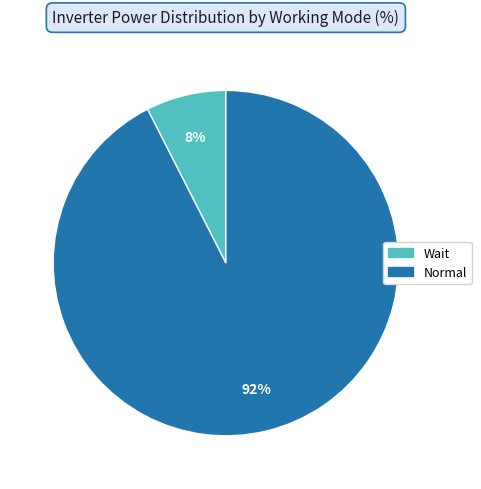

What is the majority slice?

Normal